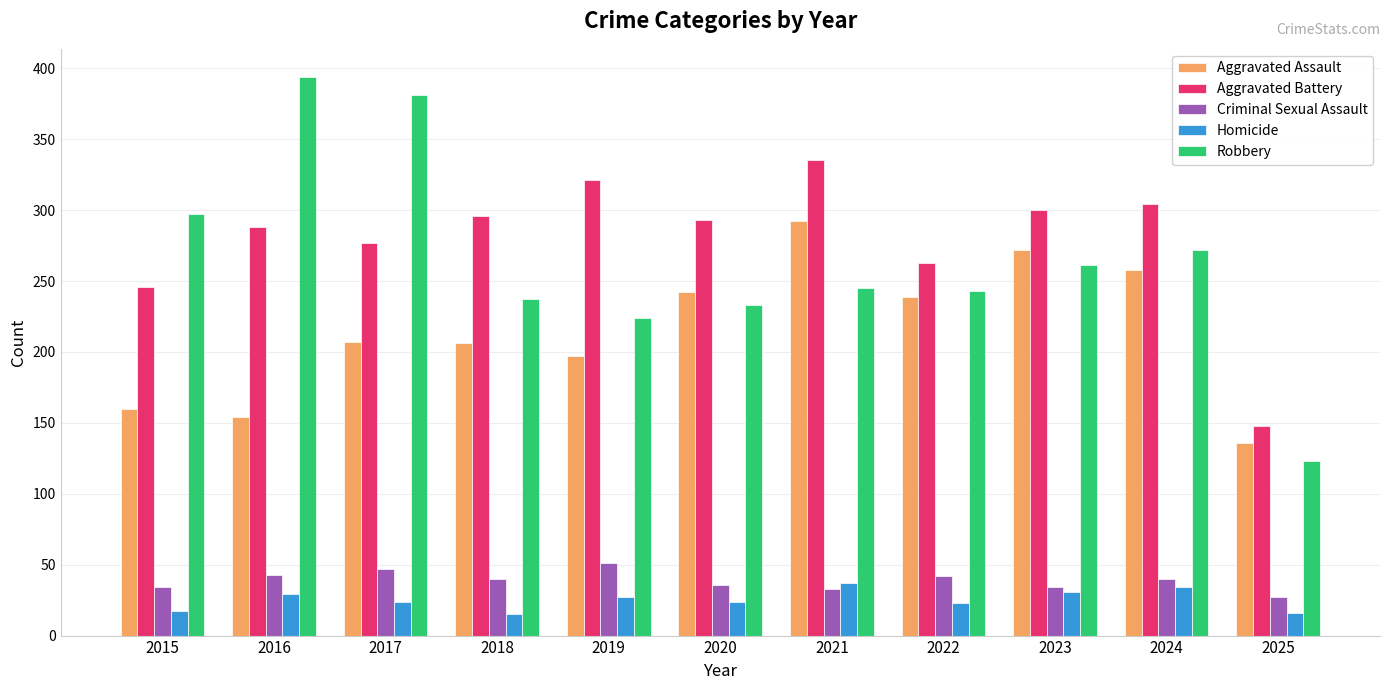

At which label does Robbery reach its peak?

2016